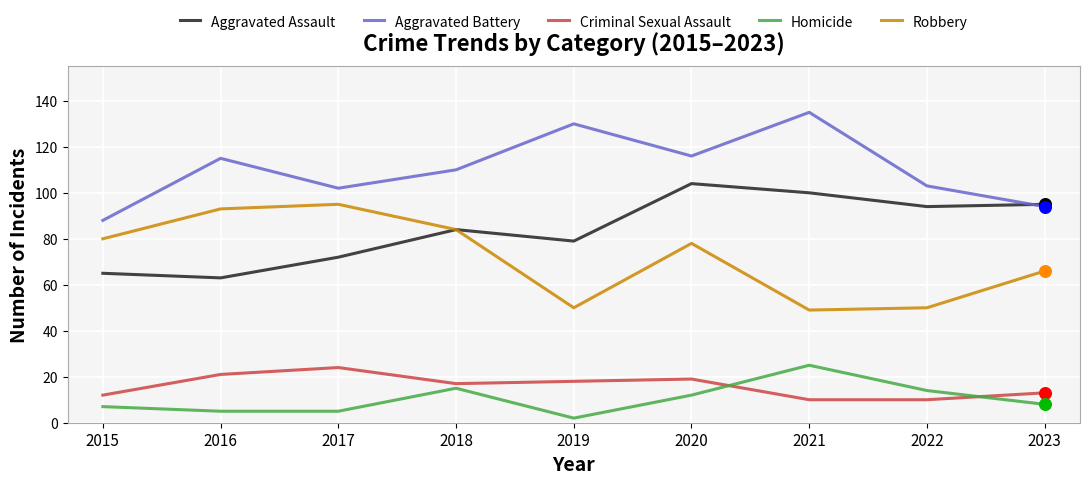

Which series has the largest total across all categories?

Aggravated Battery